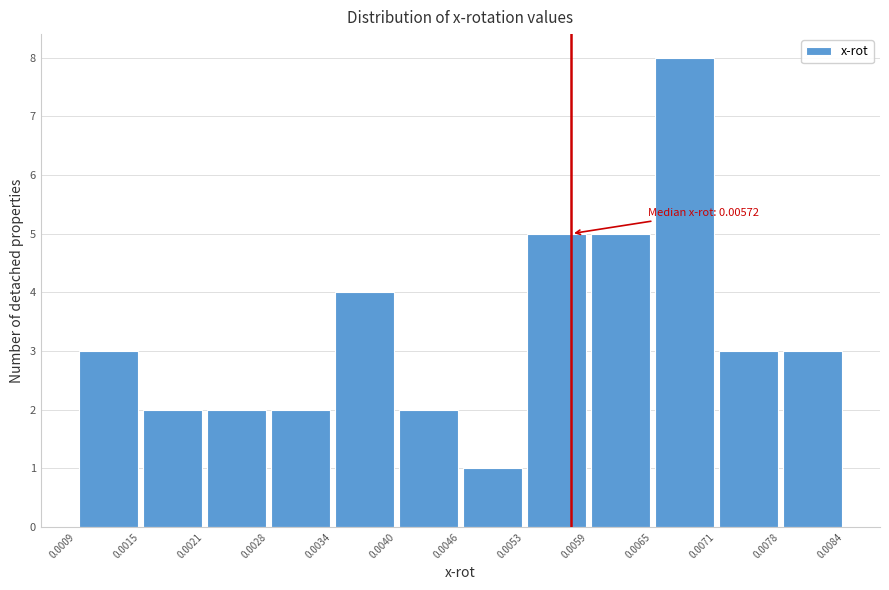

Over which range of the x-axis is the bar tallest?

0.0065 to 0.0071